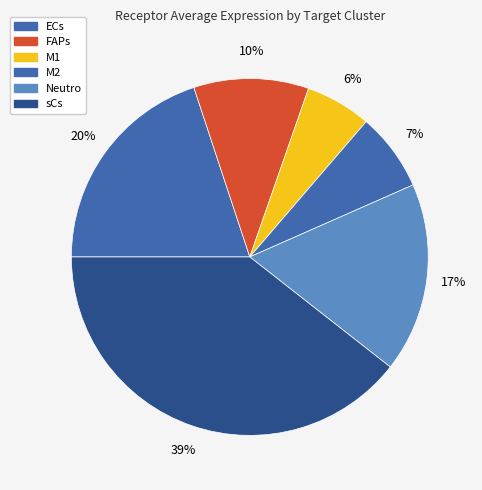

How many segments does this pie chart have?

6